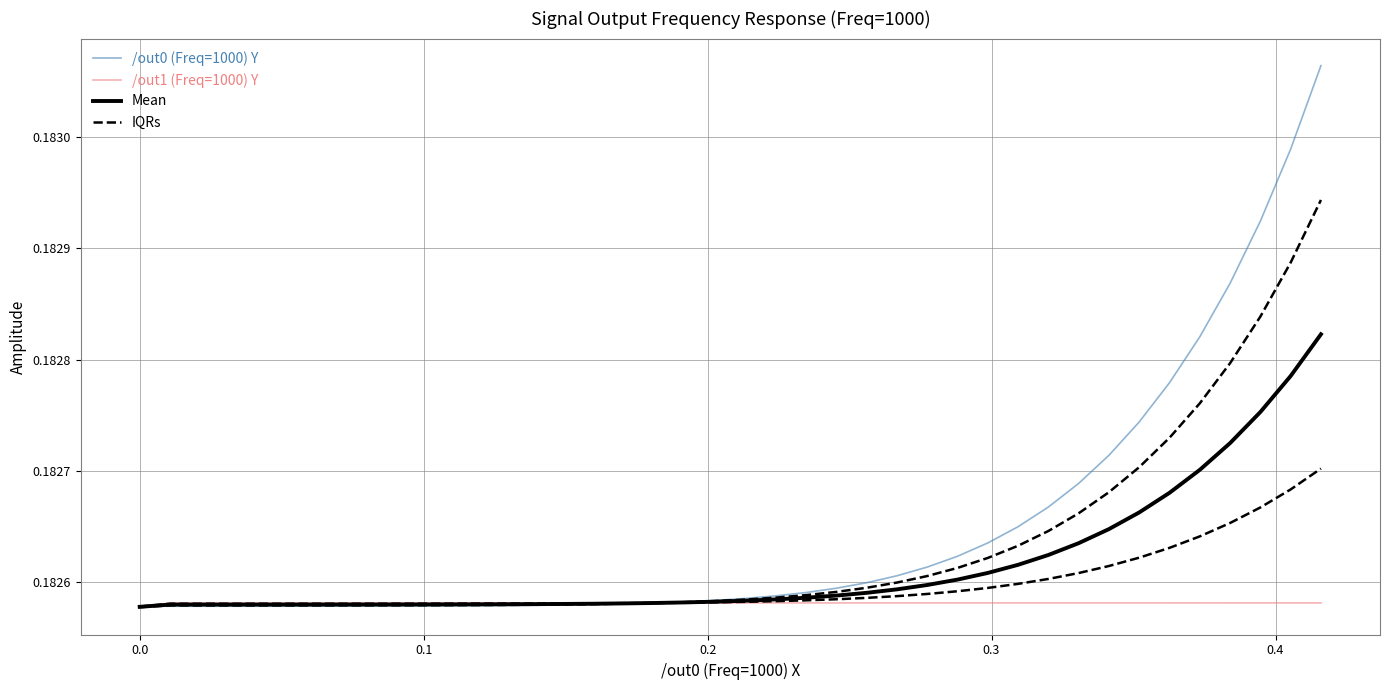

Is this an area chart (filled region under the line)?

No